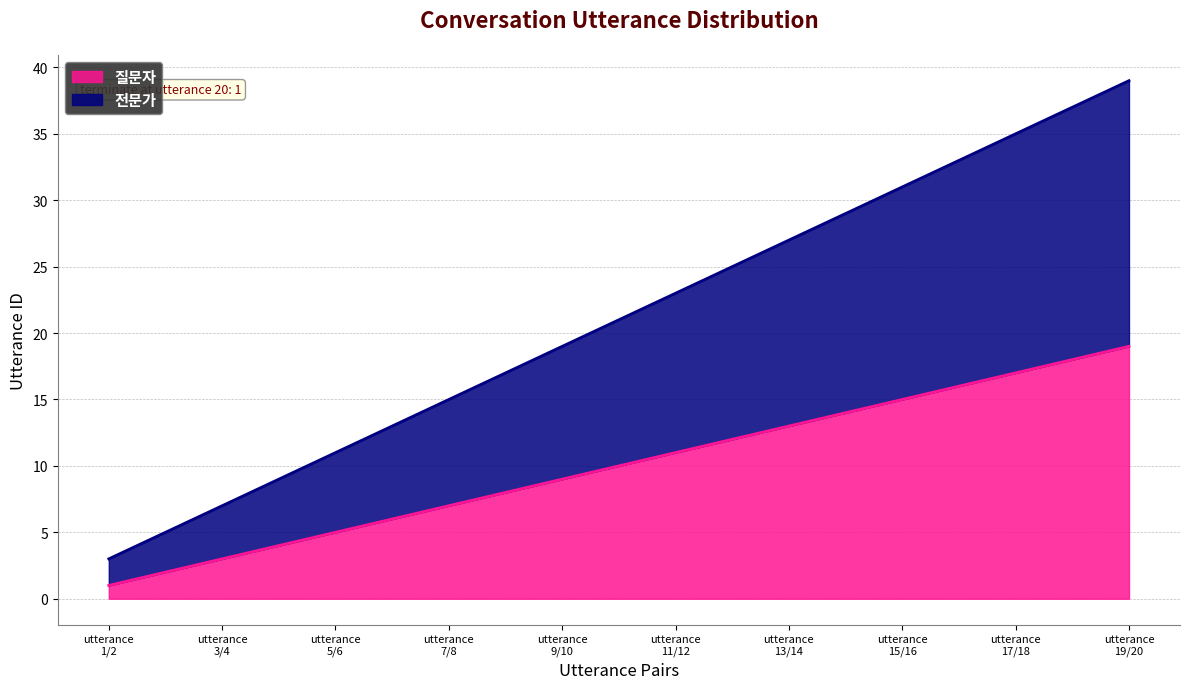

Does the chart have visible grid lines?

Yes